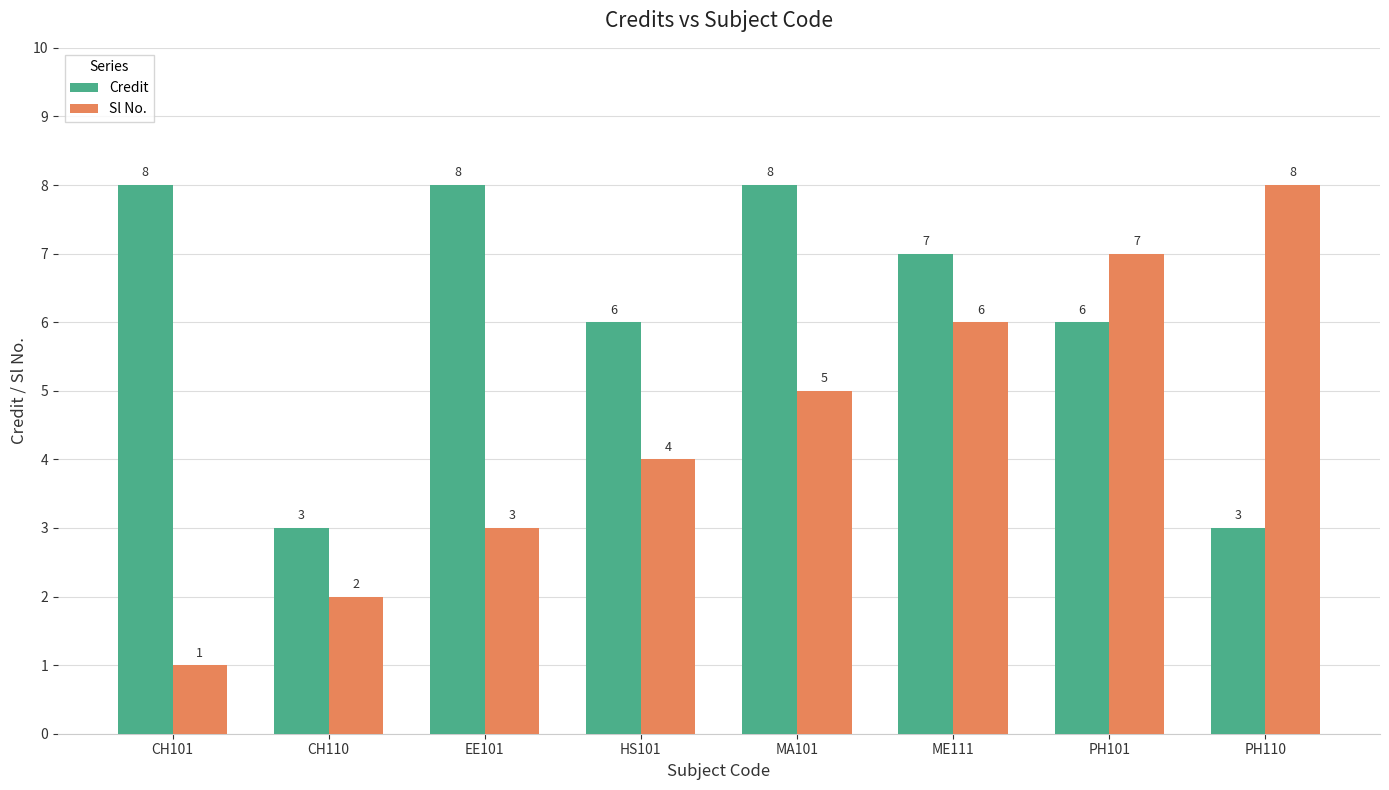

Is it true that Credit equals 1 at PH110?

False